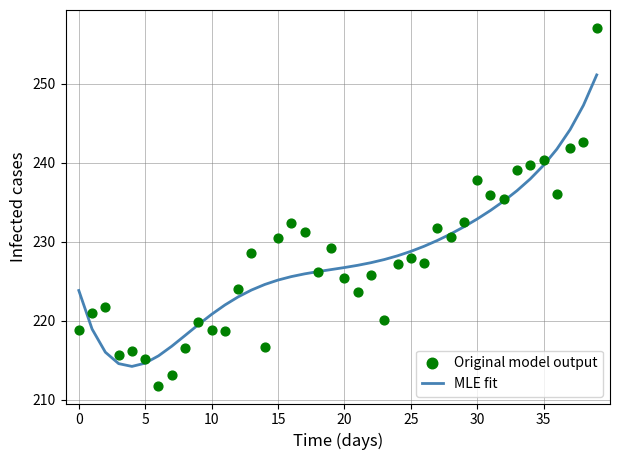

Which series has the largest total across all categories?

Original model output